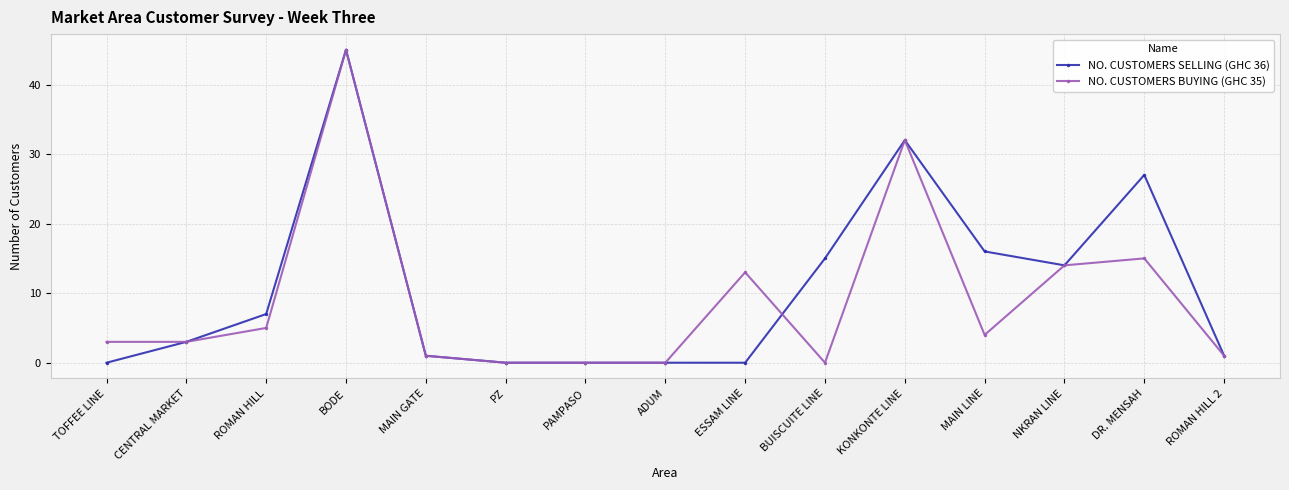

Rank the series at ESSAM LINE from lowest to highest value.

NO. CUSTOMERS SELLING (GHC 36), NO. CUSTOMERS BUYING (GHC 35)